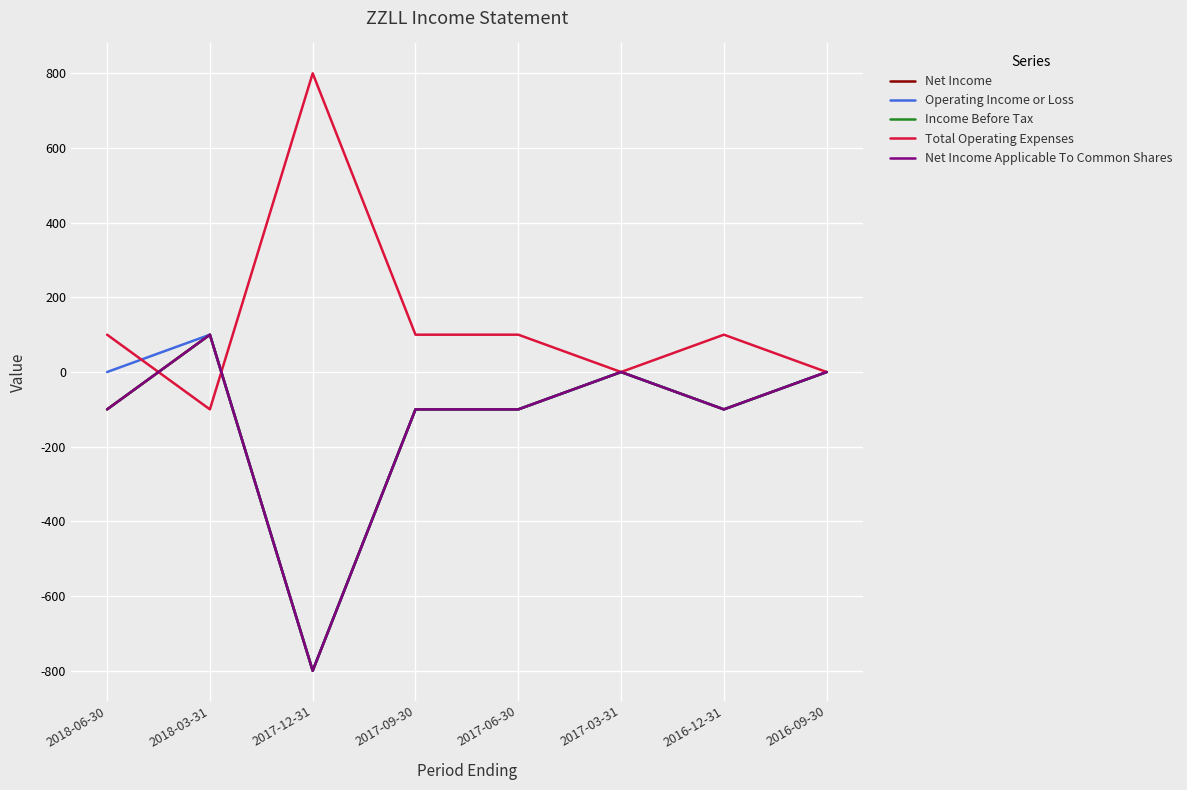

Does the chart display data point markers on the line(s)?

No